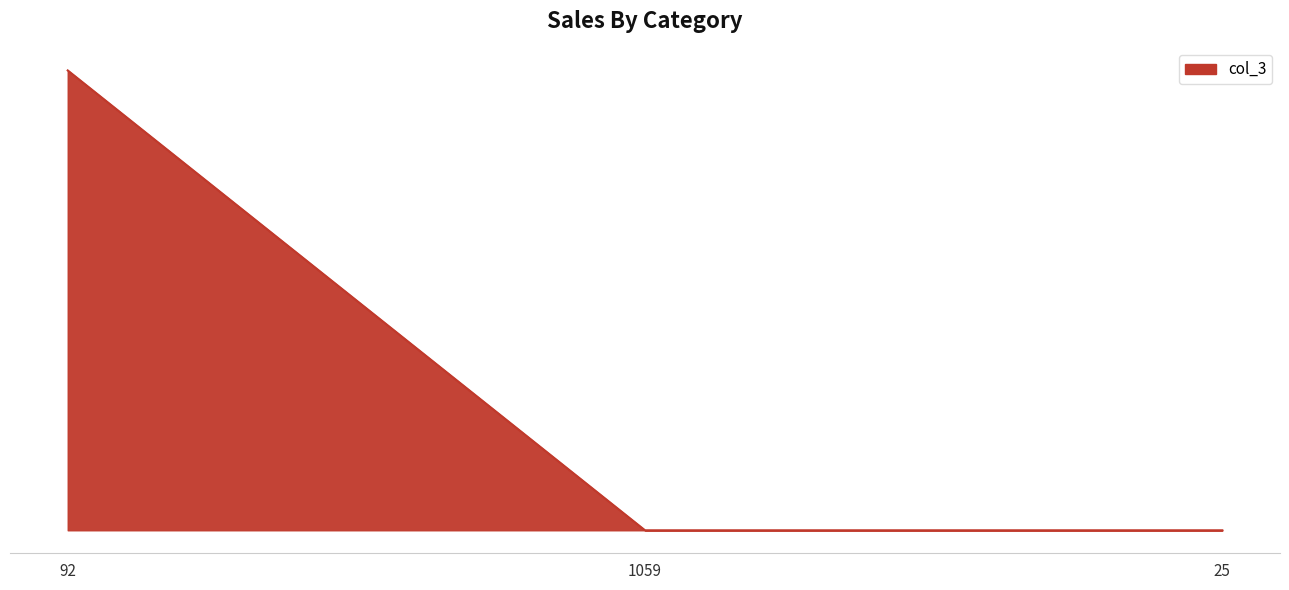

What is the approximate value at 92, to the nearest 10?

60